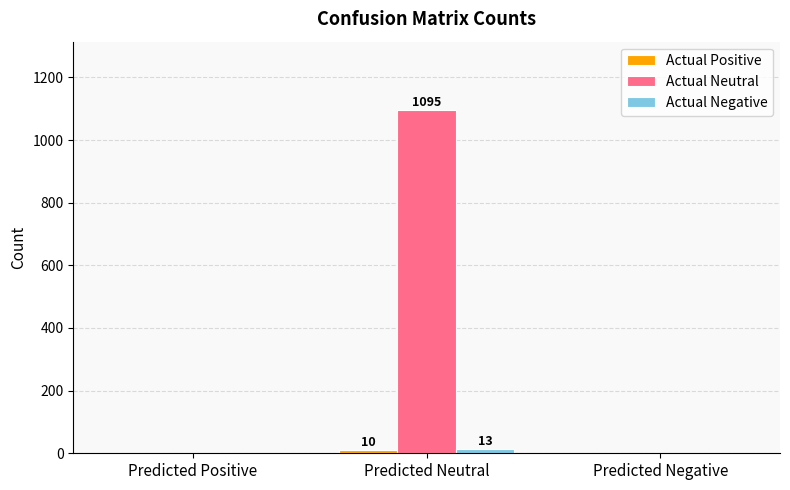

The value of Actual Neutral at Predicted Positive is 0. True or false?

True